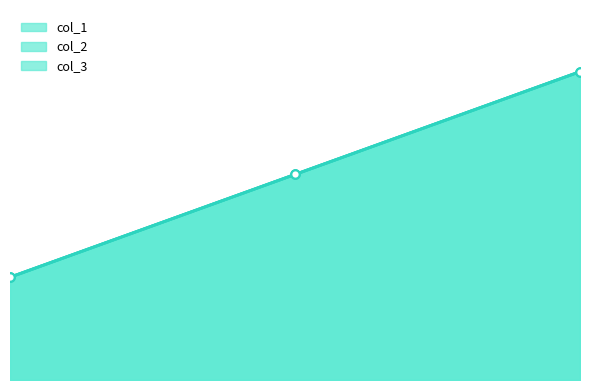

At how many categories does at least one series exceed 24?

1